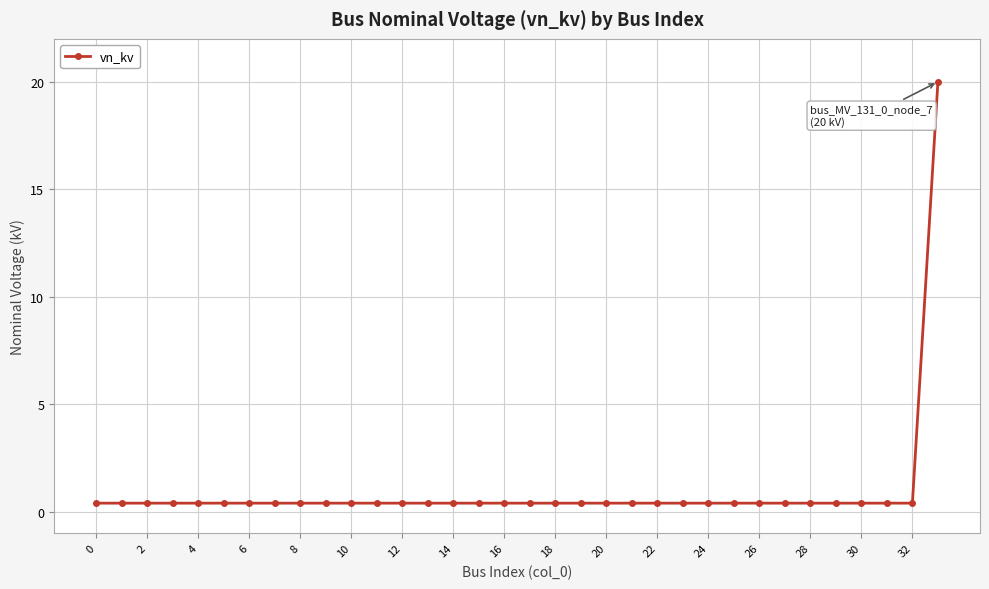

What is the greatest value displayed?

20.0